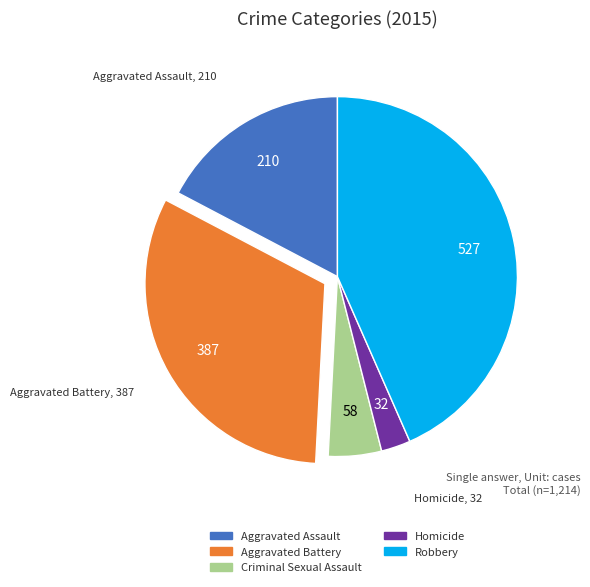

Rank the categories by value from highest to lowest.

Robbery, Aggravated Battery, Aggravated Assault, Criminal Sexual Assault, Homicide